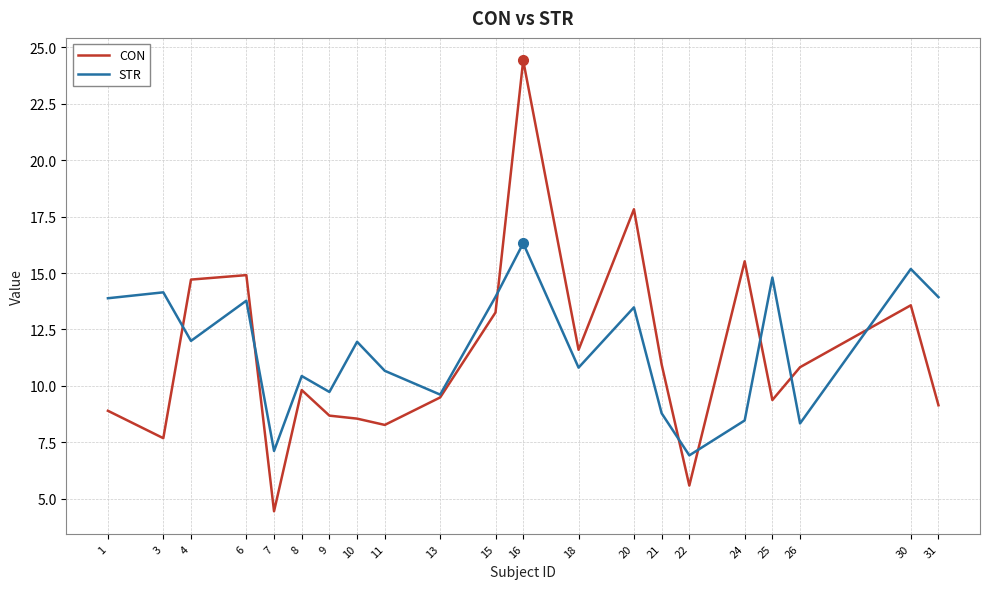

True or false: STR has more than 1 points higher than both neighbors.

True